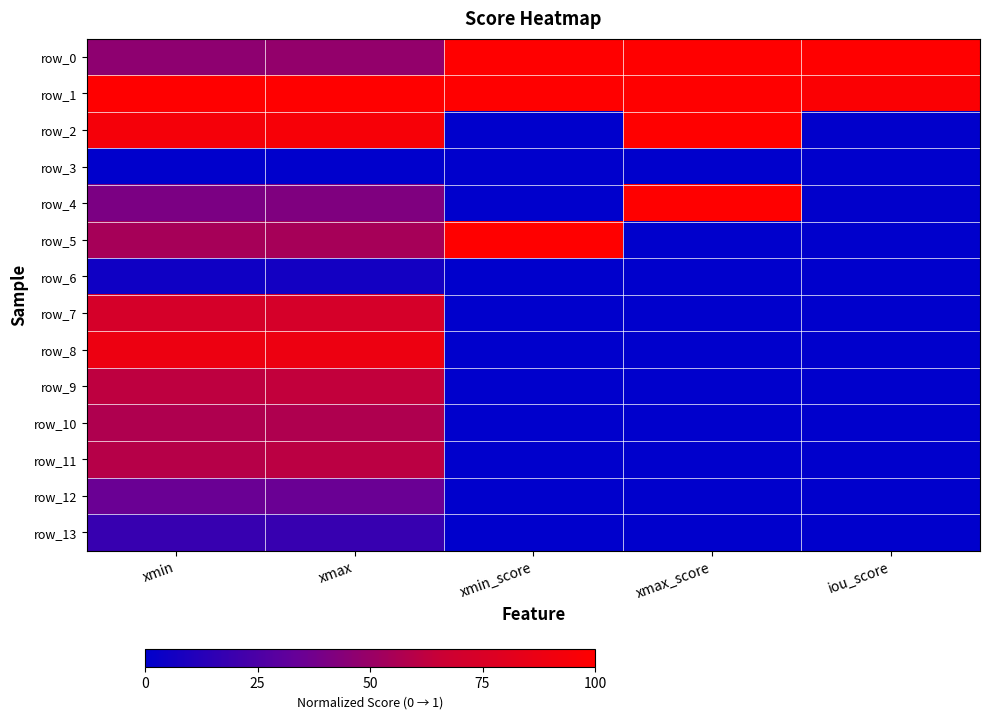

At which label is row_6 closest to 0?

xmax_score